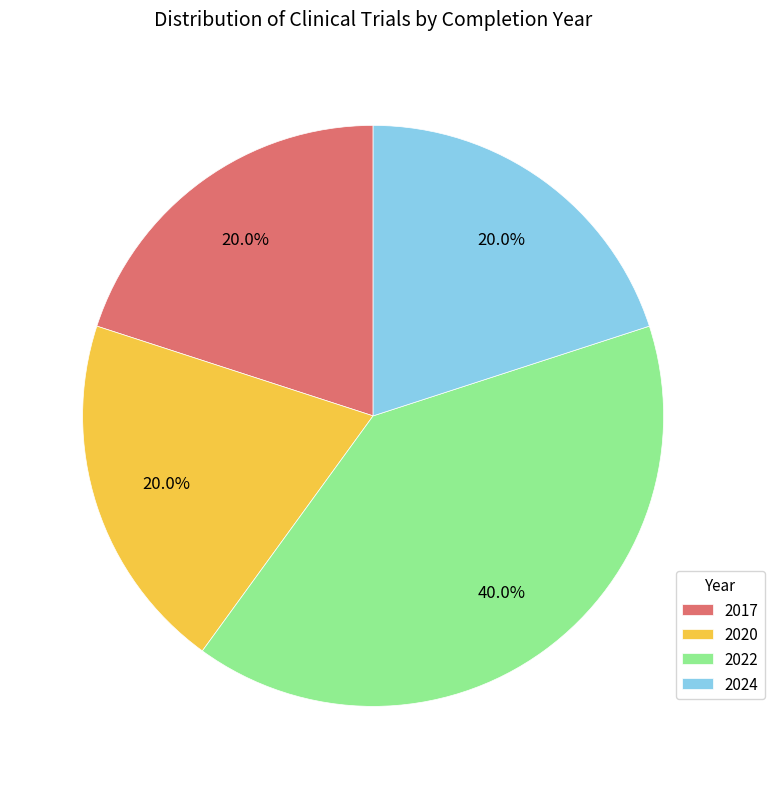

Is there any slice that represents more than half of the pie?

No